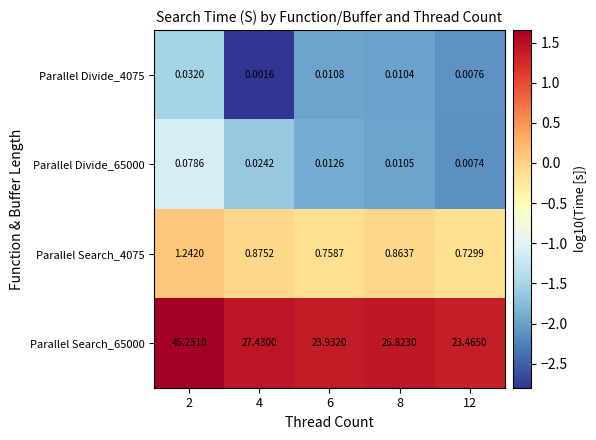

Is the value of Parallel Divide_65000 at 8 greater than the value of Parallel Divide_4075 at 6?

No